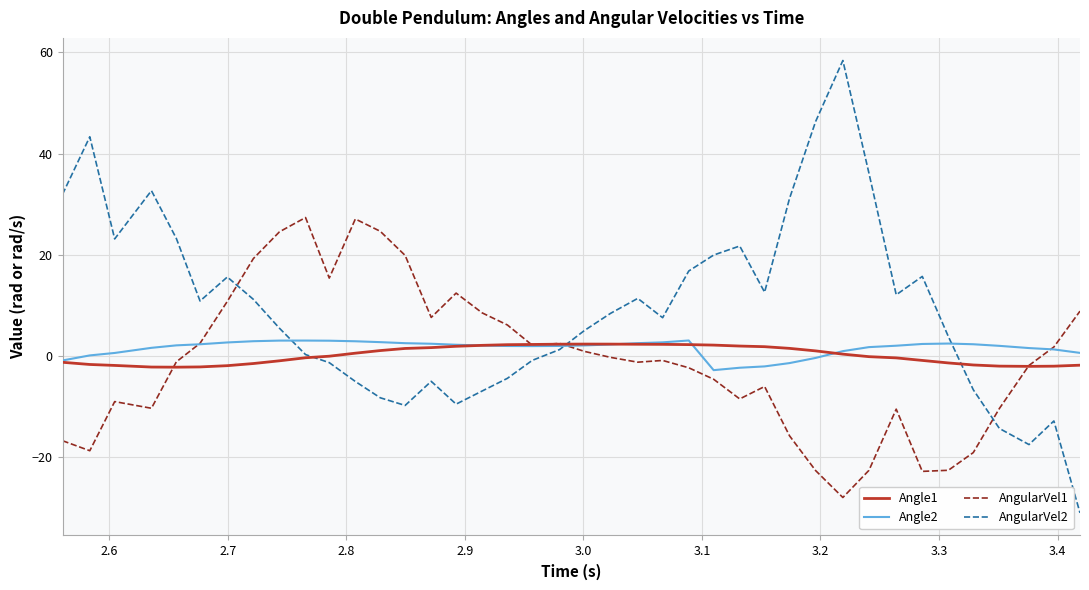

Which series ends up on top after the final intersection of AngularVel1 and Angle1?

AngularVel1